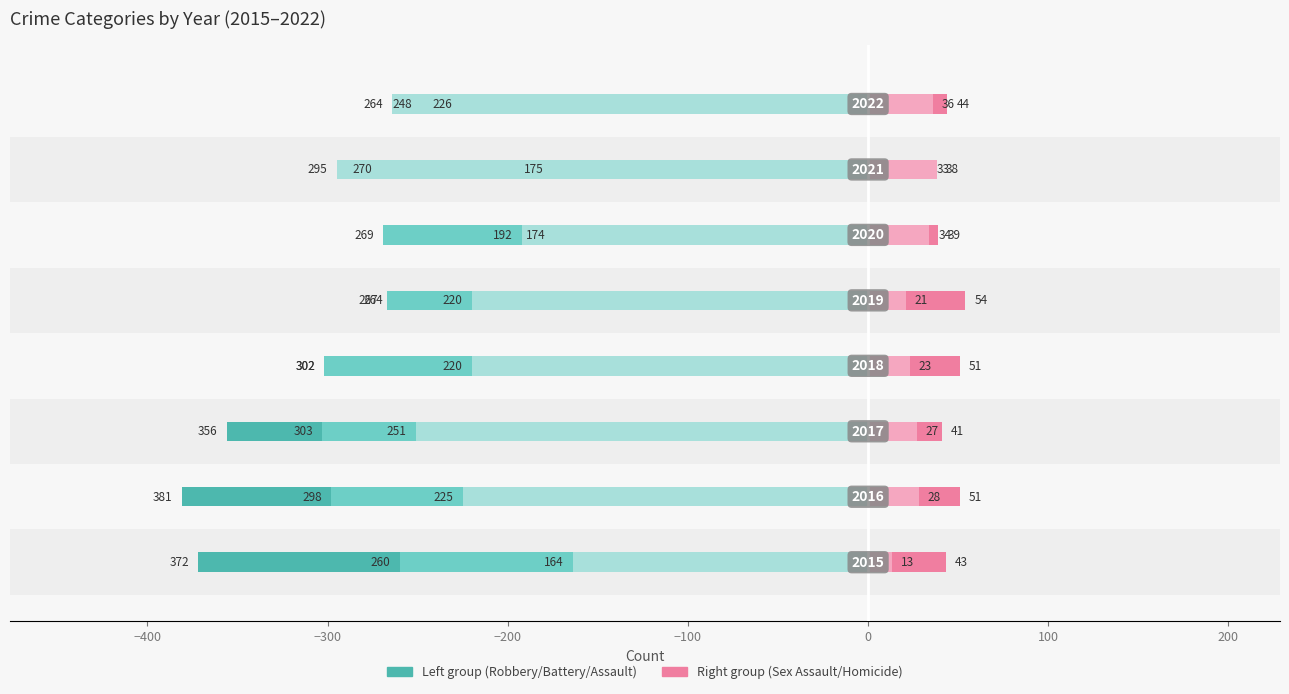

Which series changed the most between −300 and −100?

Robbery